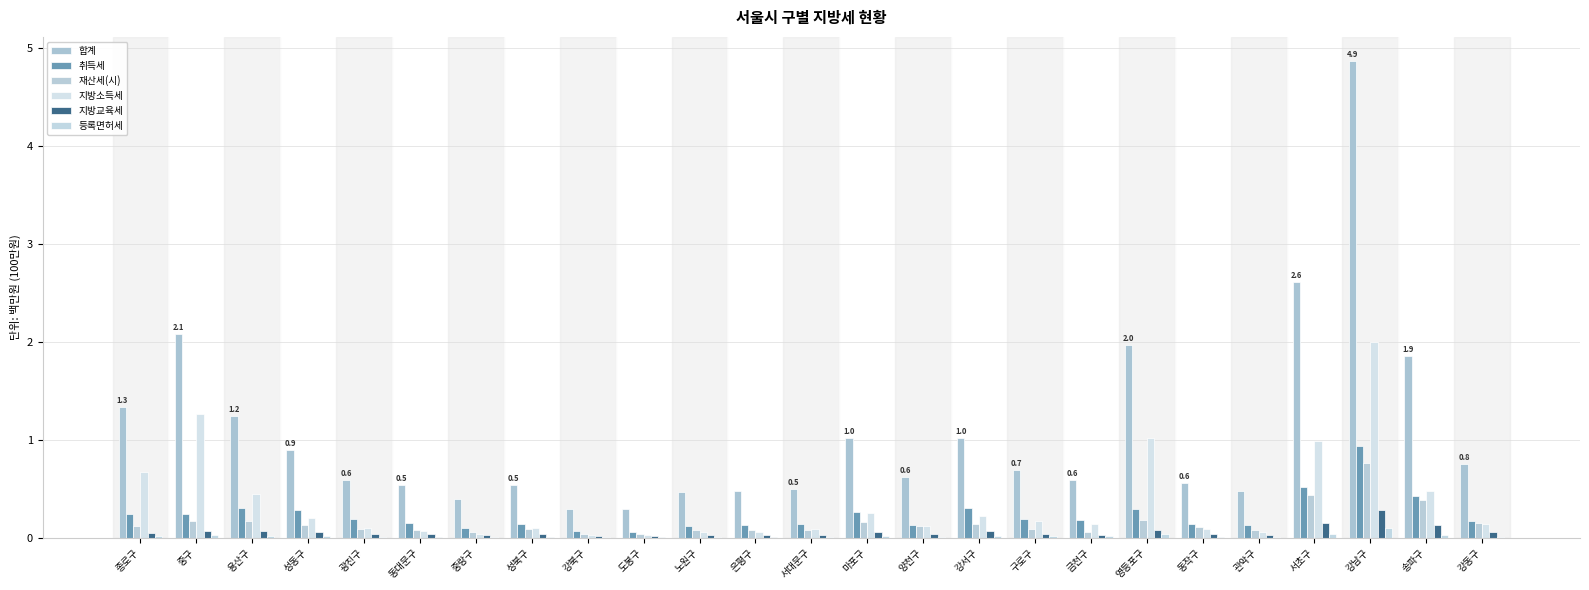

Read the 합계 value at 동대문구.

0.5